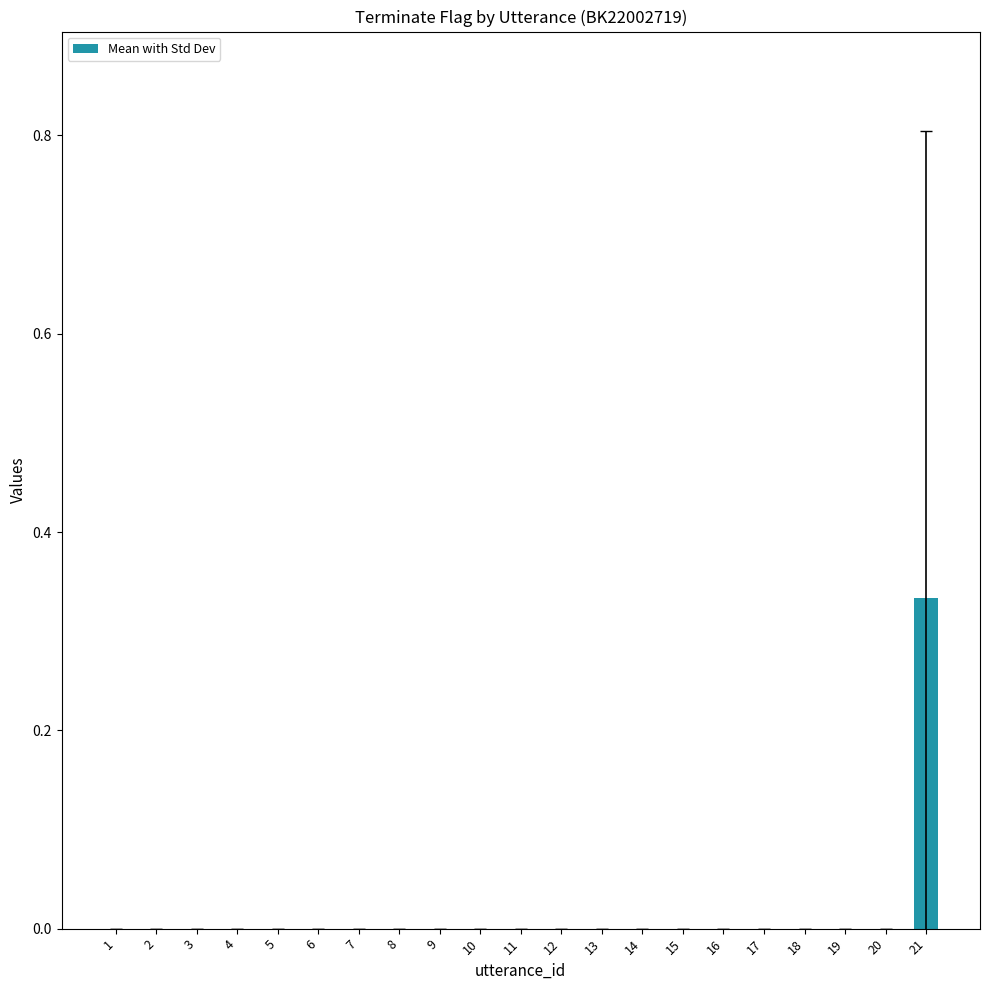

True or false: the data shows 0.0 at 10.

True